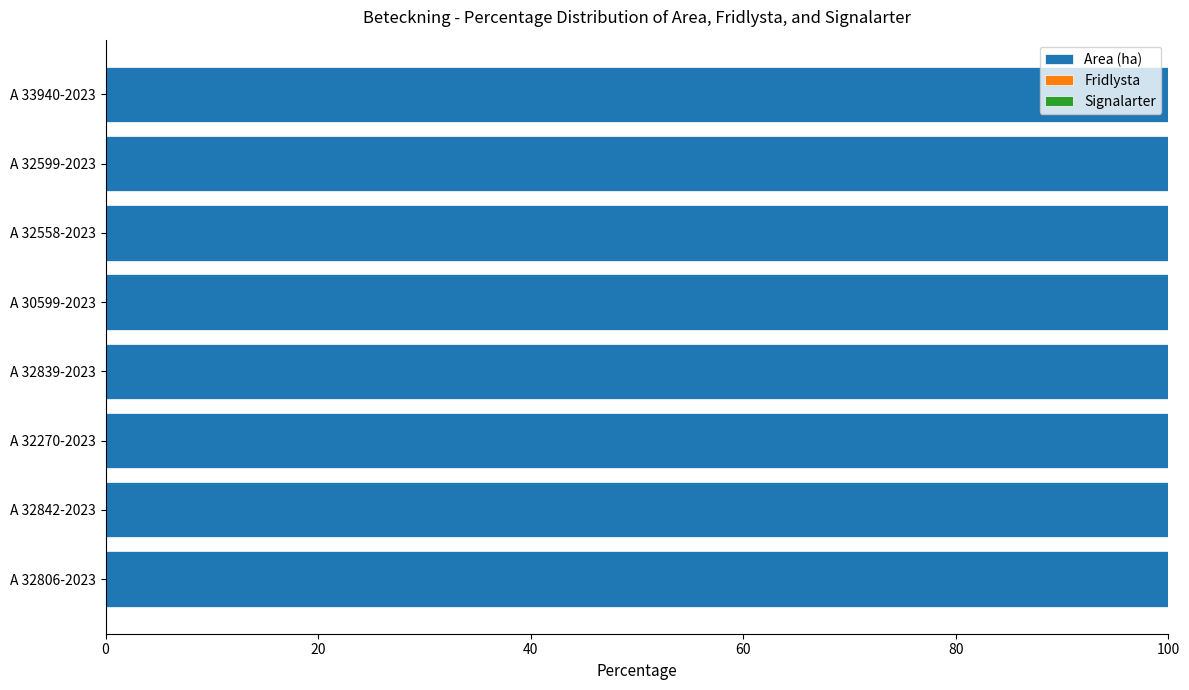

The Signalarter series shows 0.0 at A 32806-2023. True or false?

True